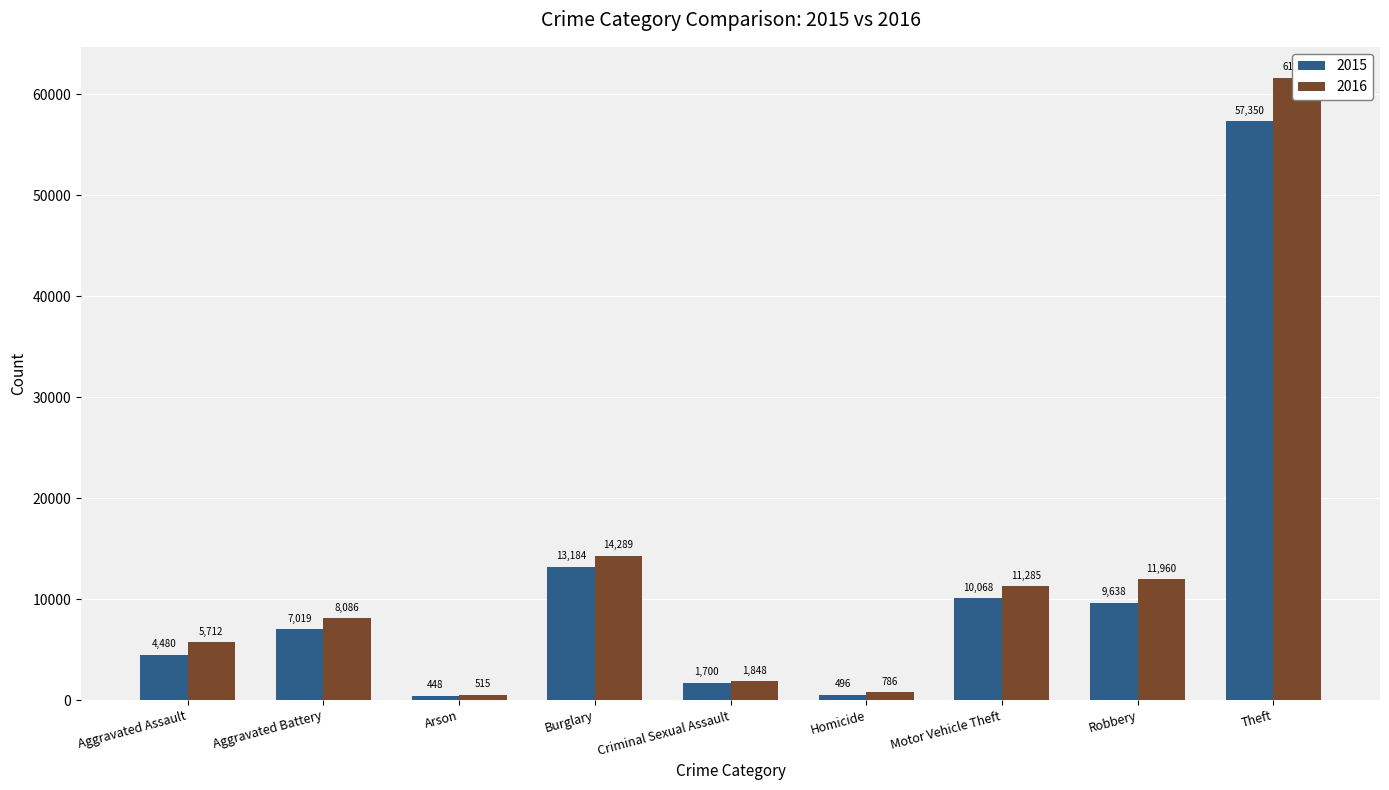

Between Criminal Sexual Assault and Theft, which series saw the biggest shift?

2016